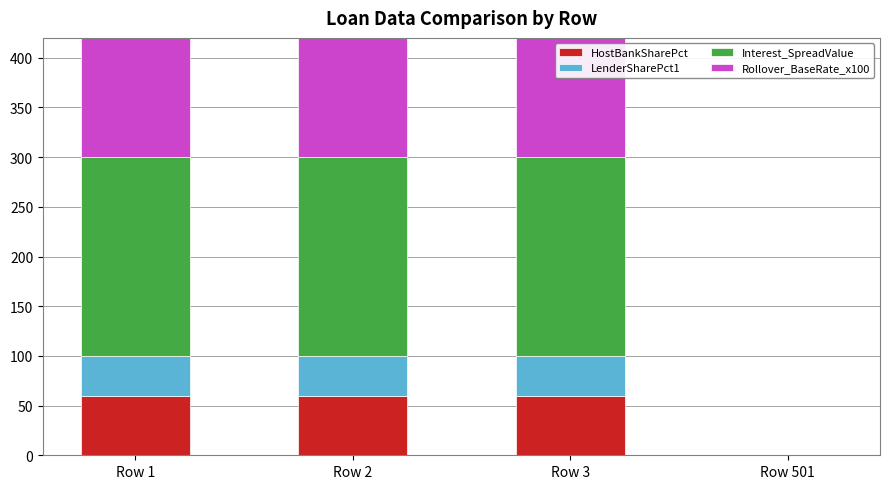

What is the difference between the highest and lowest values at Row 1?

160.0